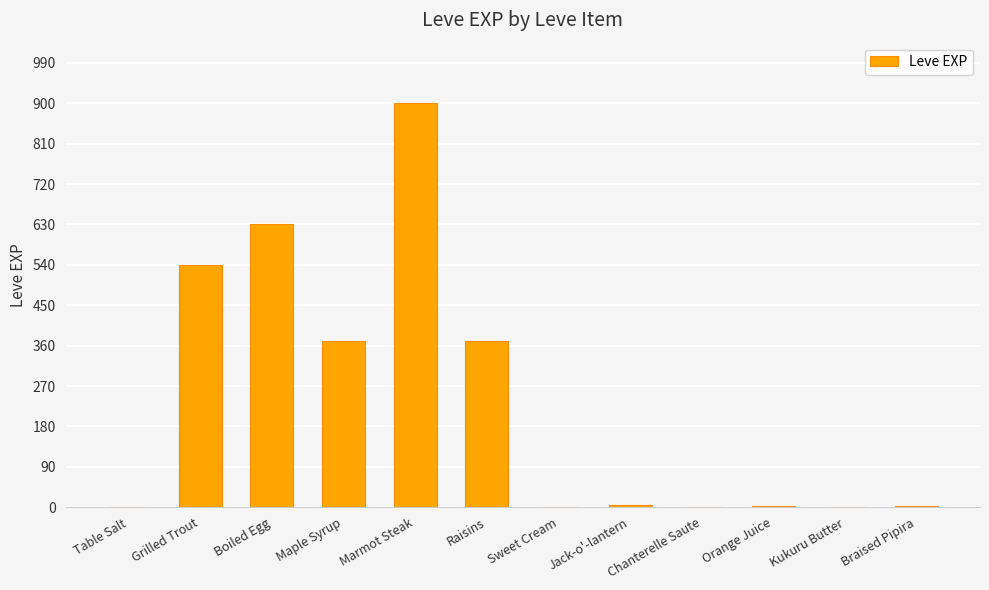

At which label does the data first exceed 6?

Grilled Trout